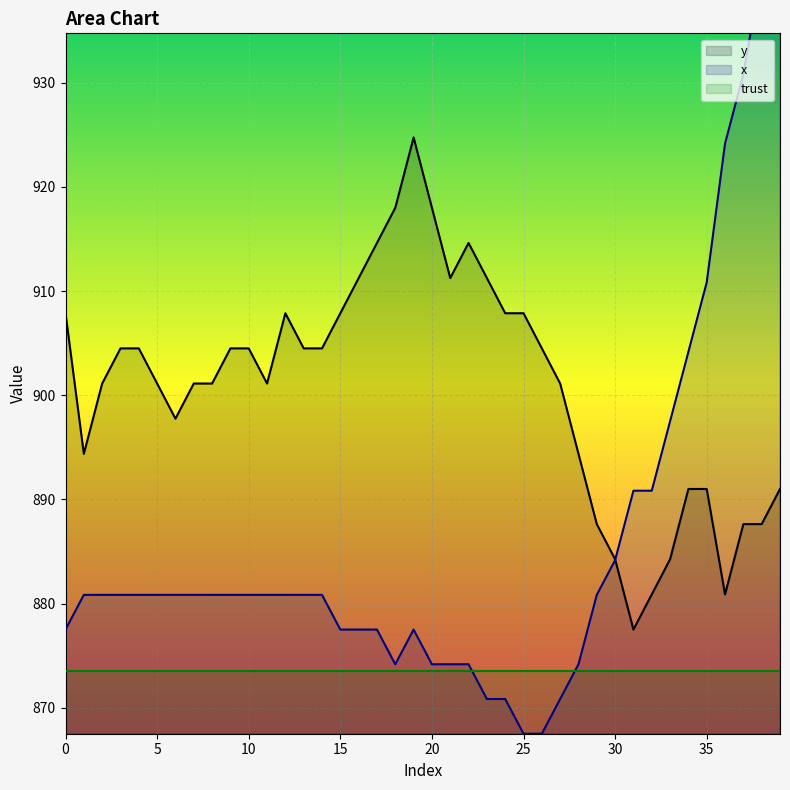

What is the spread (max minus min) of values at 20?

43.8